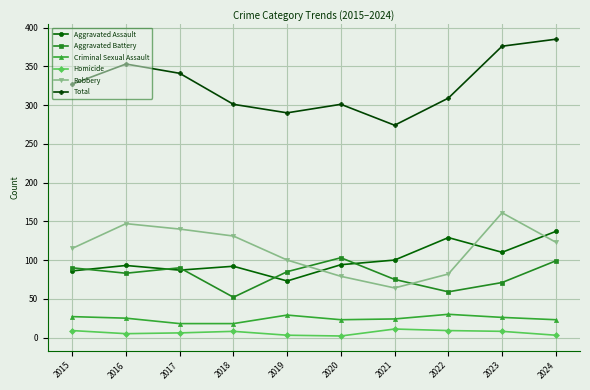

What is the sum of all Criminal Sexual Assault values?

243